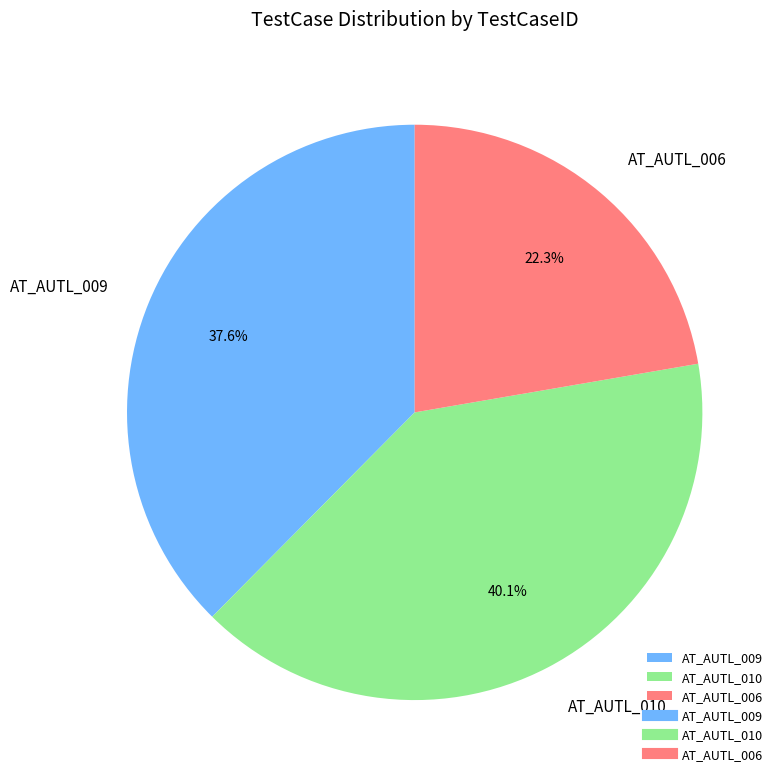

How many segments does this pie chart have?

3